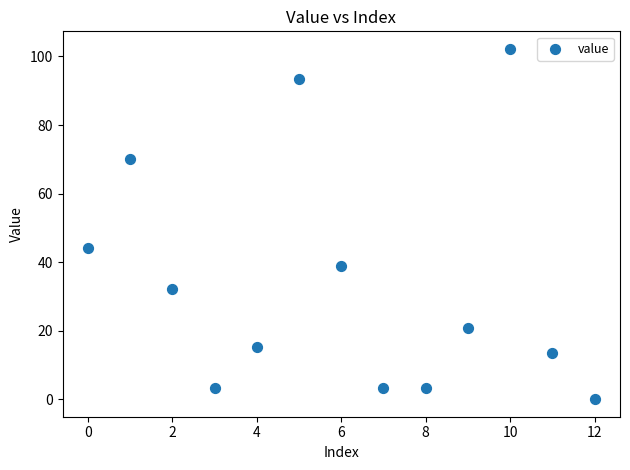

What Y value in the scatter plot is closest to 51?

44.1